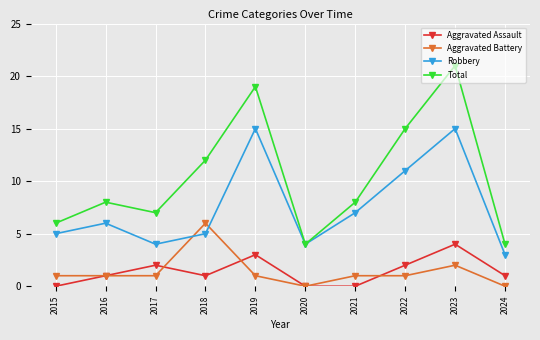

What is the spread (max minus min) of values at 2016?

7